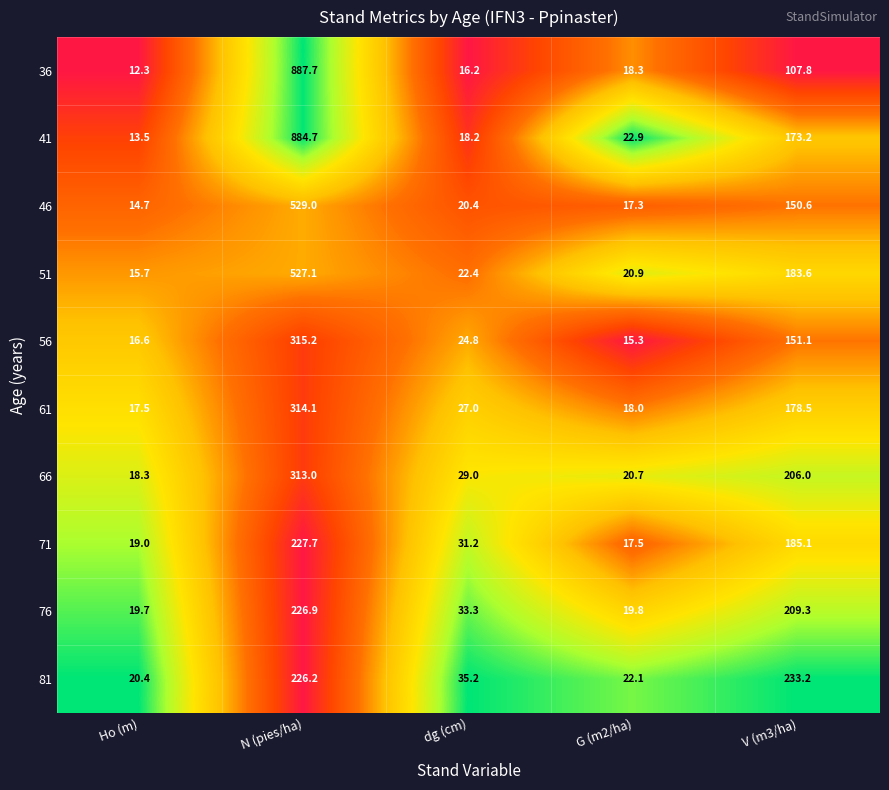

At which label does 66 first exceed 29?

N (pies/ha)